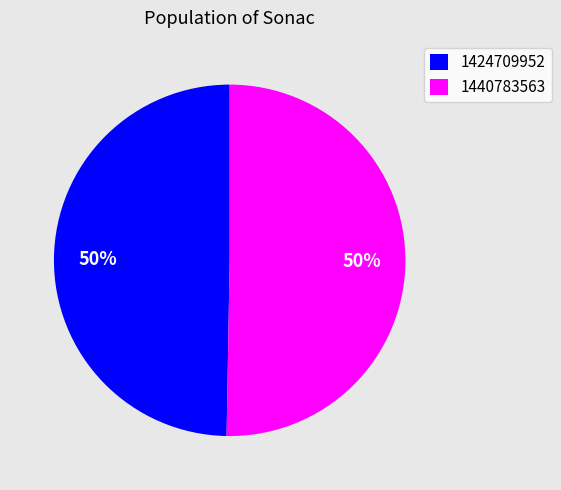

Between 1440783563 and 1424709952, which is larger?

1440783563